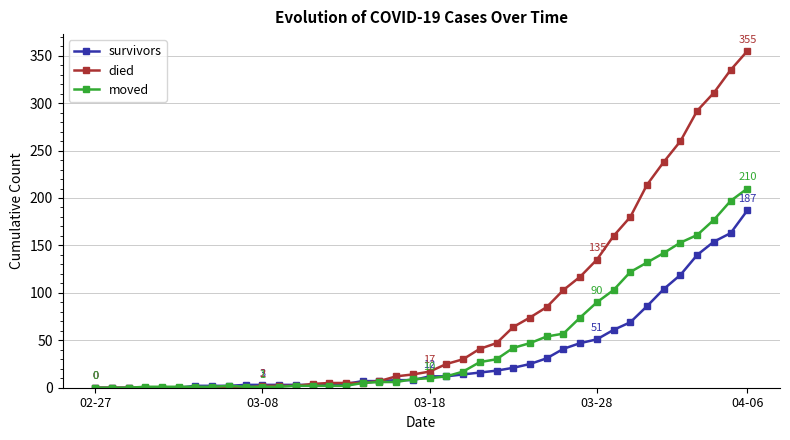

What is the greatest value displayed?

355